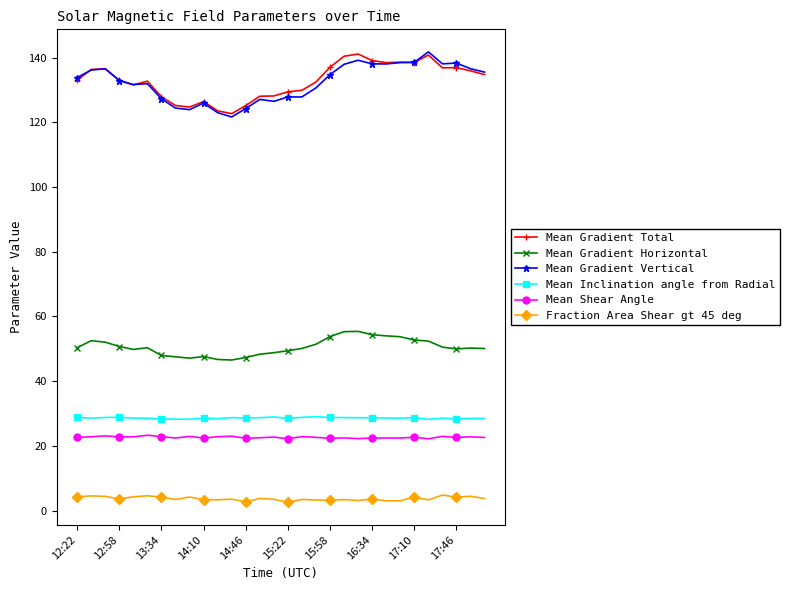

True or false: Mean Shear Angle and Mean Gradient Total cross at least once.

False